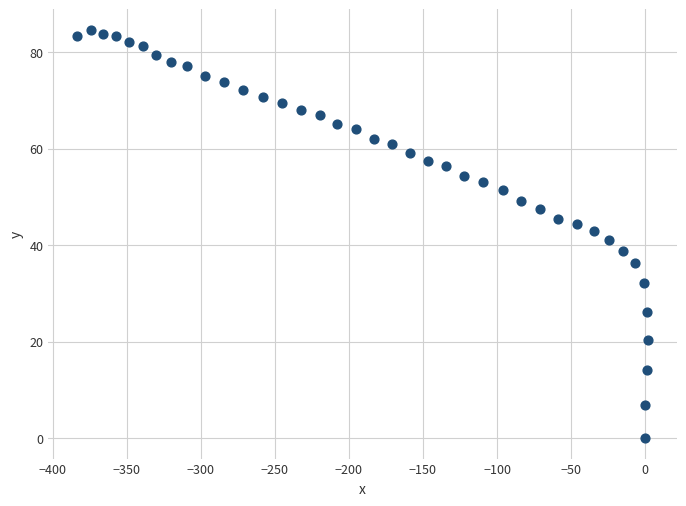

What is the range of Y values (max minus min)?

84.6